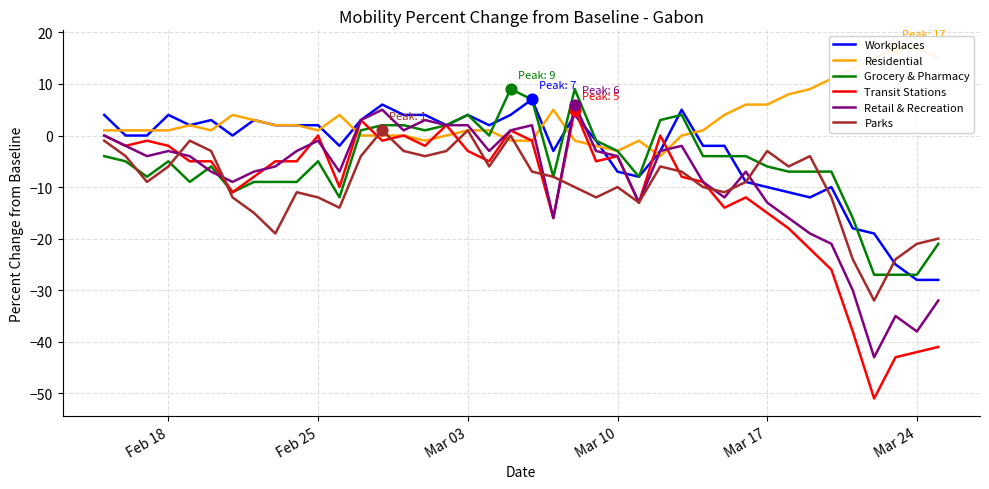

What are all the series names shown in the legend?

Workplaces, Residential, Grocery & Pharmacy, Transit Stations, Retail & Recreation, Parks